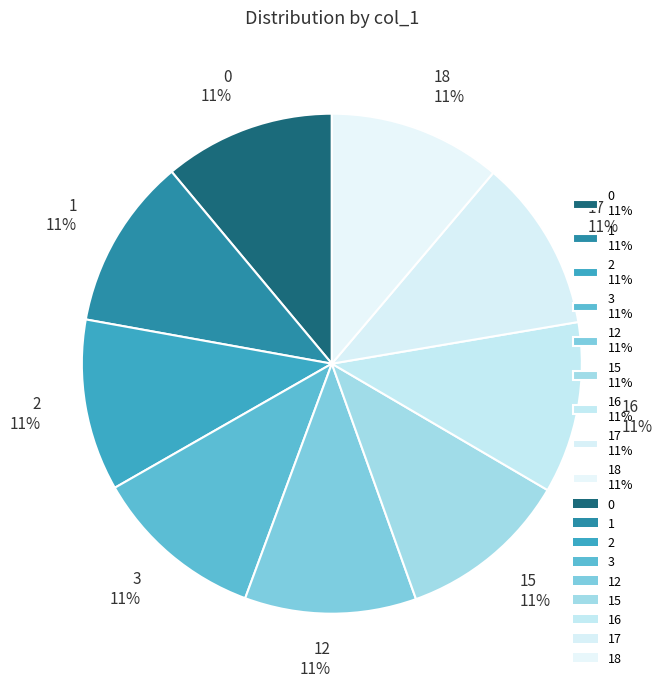

Do 16 11% and 2 11% together represent more than half of the pie?

No